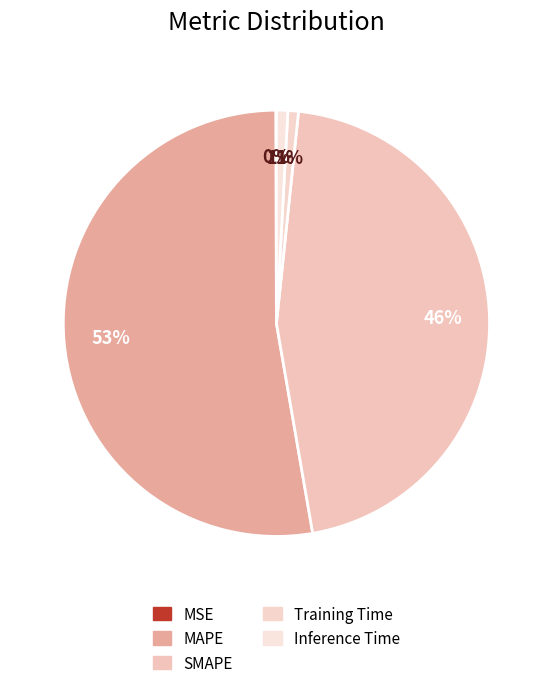

Is it true that Training Time is 1% of the pie?

True